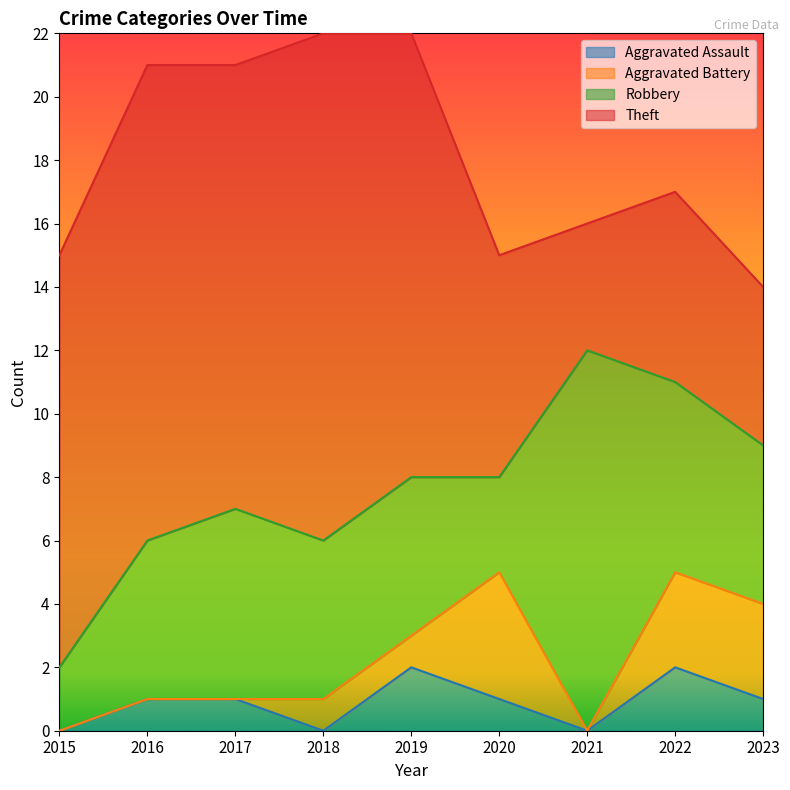

Which series has the widest spread of values?

Theft